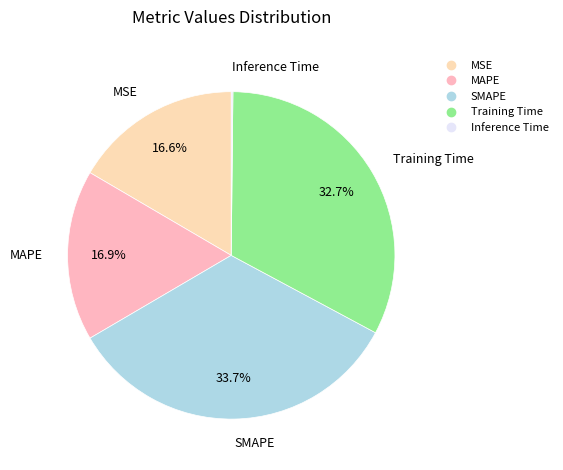

The SMAPE slice represents 29% of the pie. True or false?

False